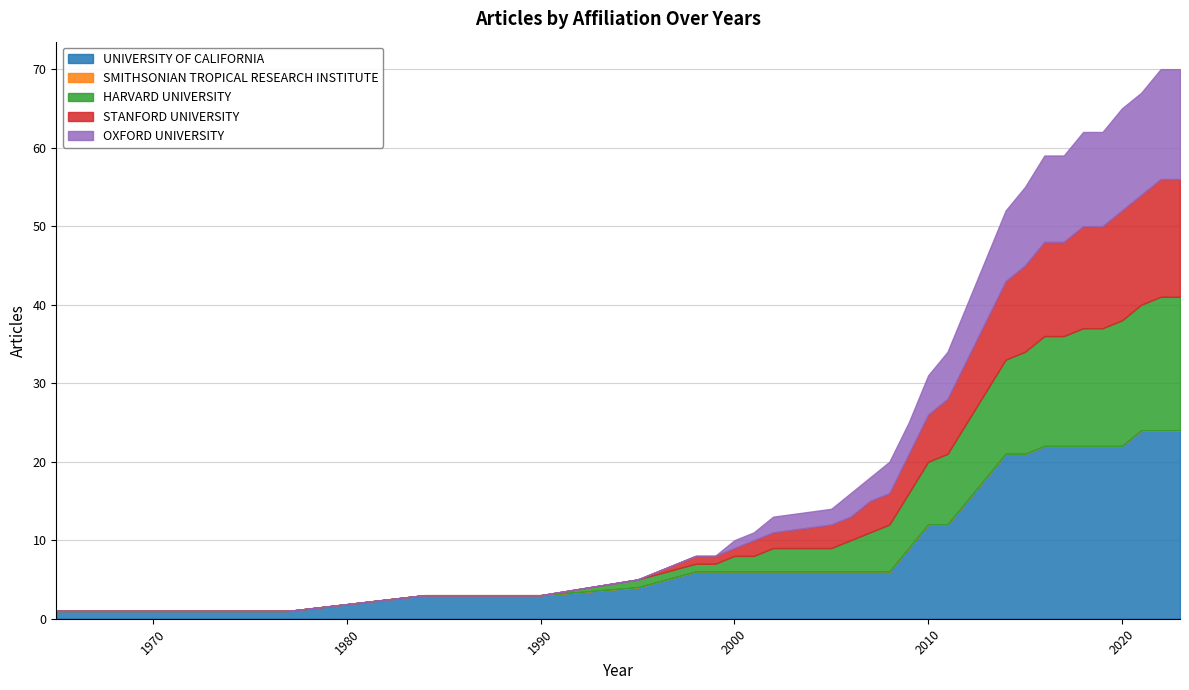

Is it true that UNIVERSITY OF CALIFORNIA equals 15 at 2012?

True